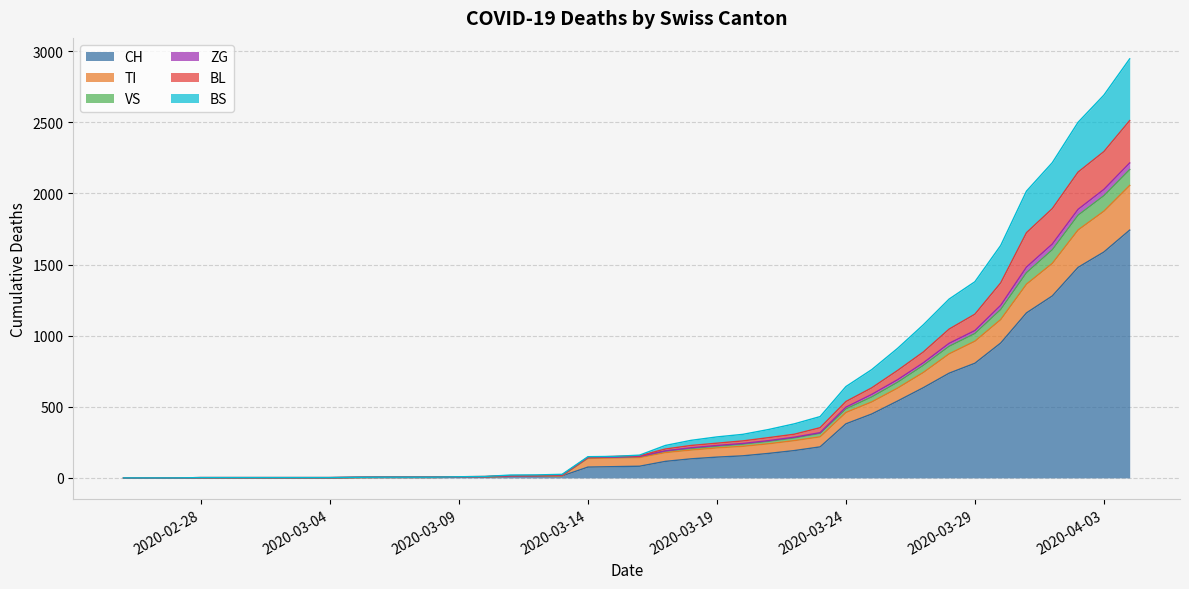

How many values in VS are above zero?

37